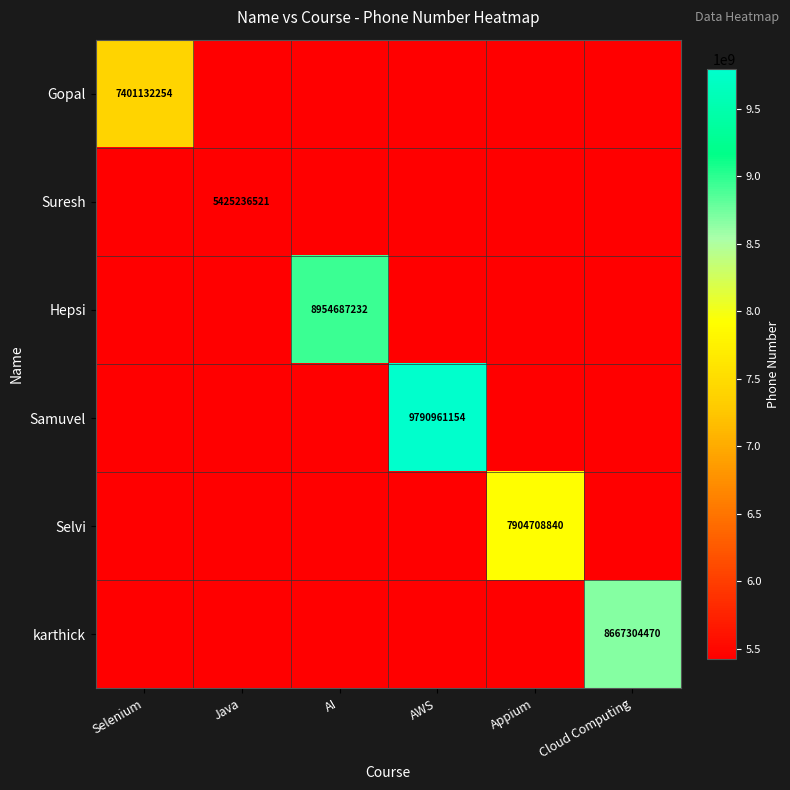

At how many categories does at least one series exceed 7179997513?

5